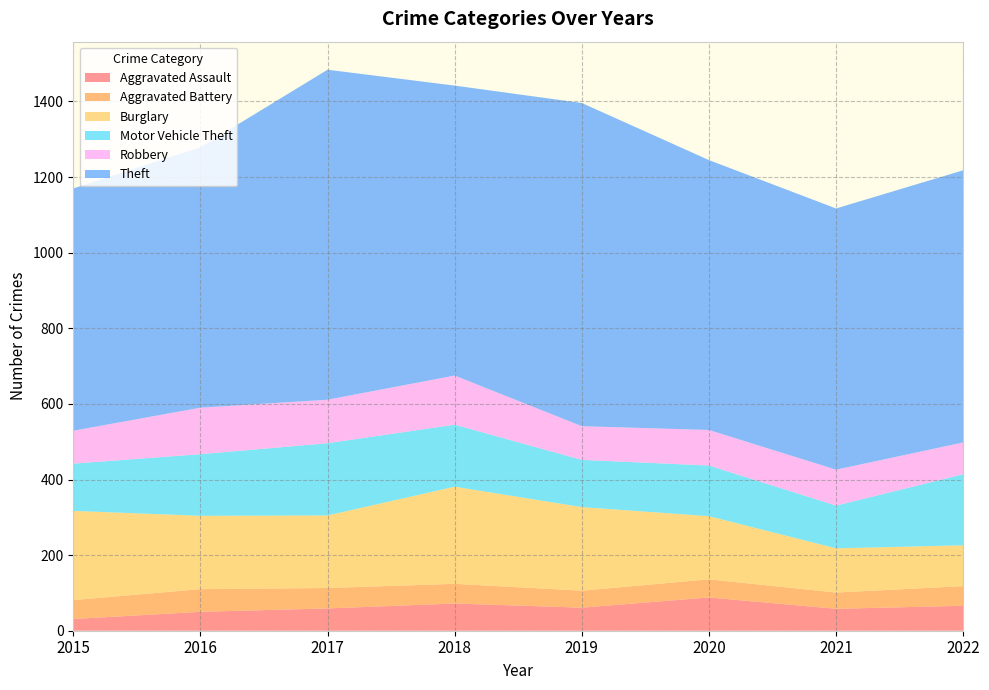

Reading left to right, list all the values displayed in this chart.

Aggravated Assault: 2015=31	2016=50	2017=59	2018=72	2019=61	2020=88	2021=58	2022=66
Aggravated Battery: 2015=50	2016=60	2017=54	2018=52	2019=45	2020=48	2021=43	2022=52
Burglary: 2015=236	2016=194	2017=192	2018=257	2019=221	2020=167	2021=117	2022=108
Motor Vehicle Theft: 2015=125	2016=163	2017=191	2018=164	2019=125	2020=134	2021=113	2022=188
Robbery: 2015=87	2016=123	2017=115	2018=130	2019=89	2020=94	2021=95	2022=84
Theft: 2015=641	2016=689	2017=873	2018=767	2019=855	2020=714	2021=691	2022=720